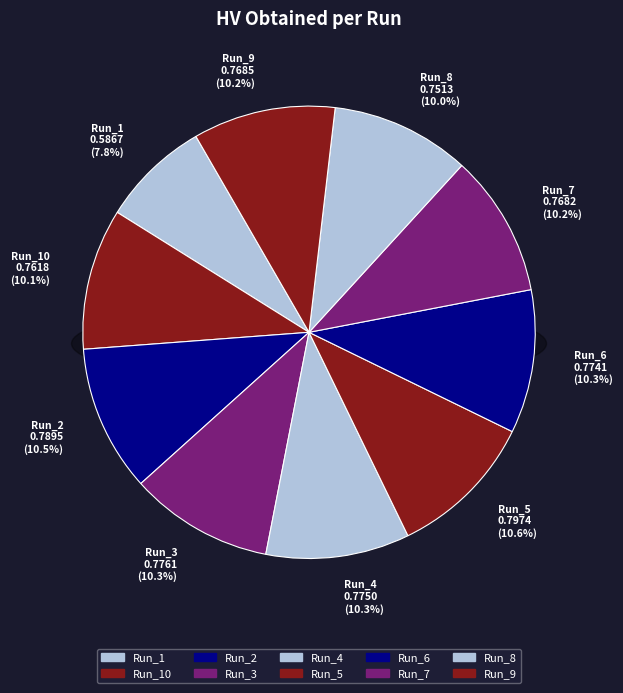

Do Run_4 and Run_7 together represent more than half of the pie?

No